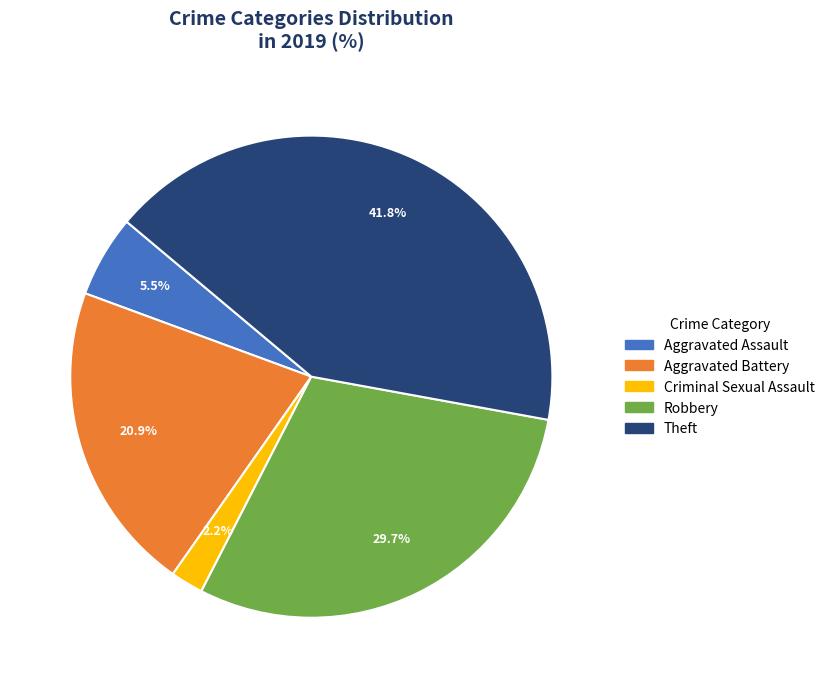

Does any single category account for the majority?

No